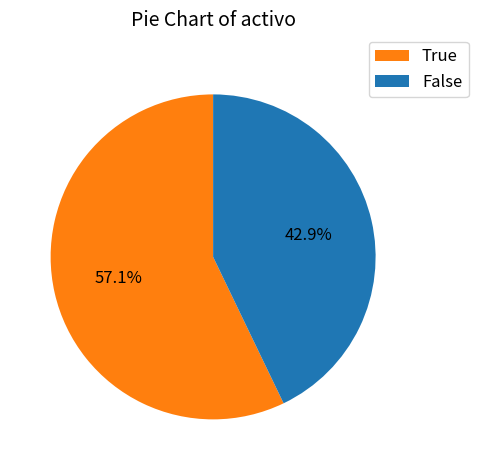

Count the number of slices in the pie.

2